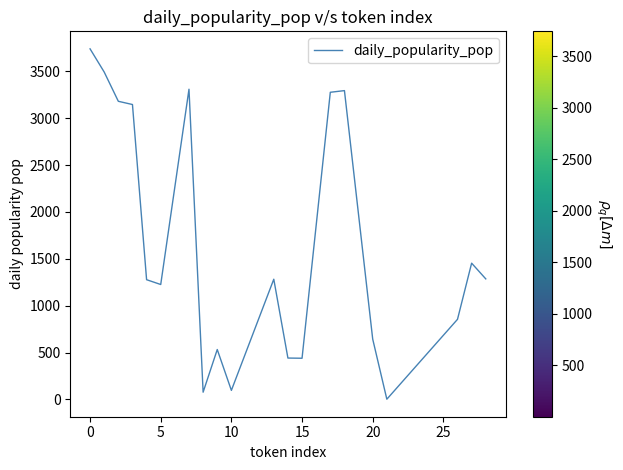

What is the greatest value displayed?

3739.7